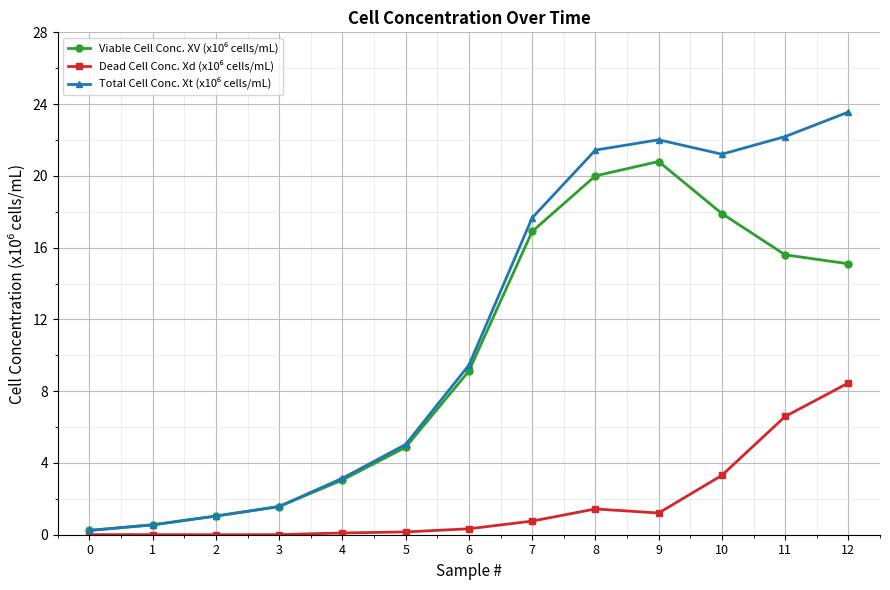

At which category does the chart reach its peak across all series?

12